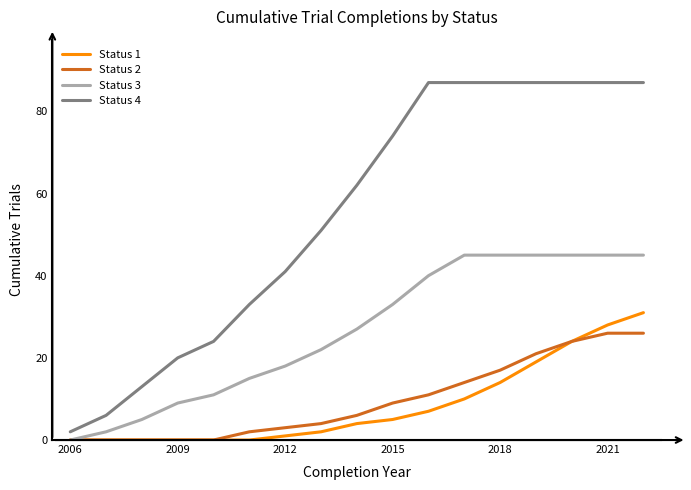

Does the chart have visible grid lines?

No